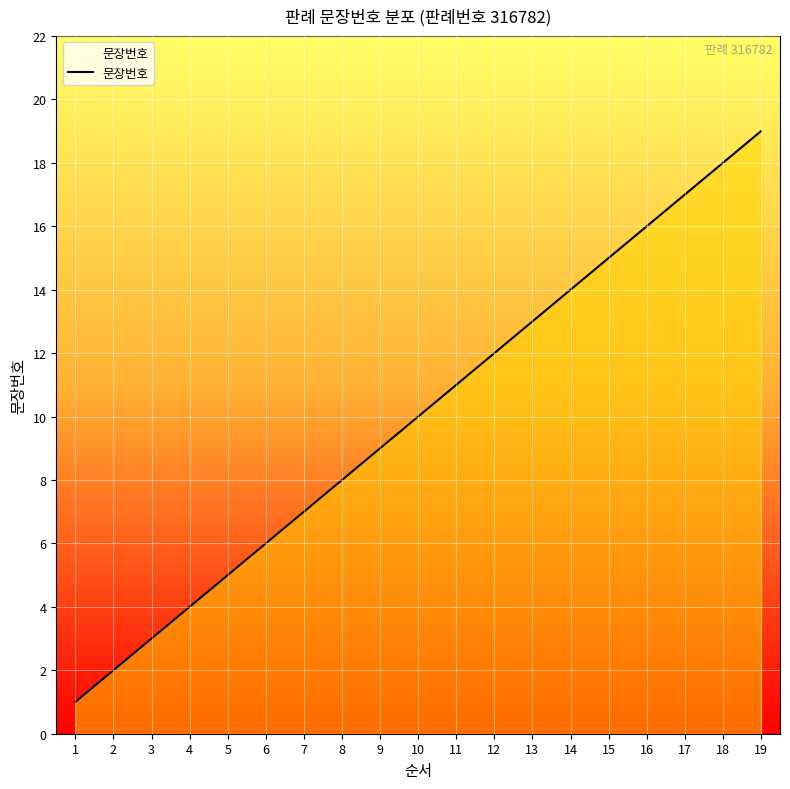

Rank the categories by value from highest to lowest.

19, 18, 17, 16, 15, 14, 13, 12, 11, 10, 9, 8, 7, 6, 5, 4, 3, 2, 1